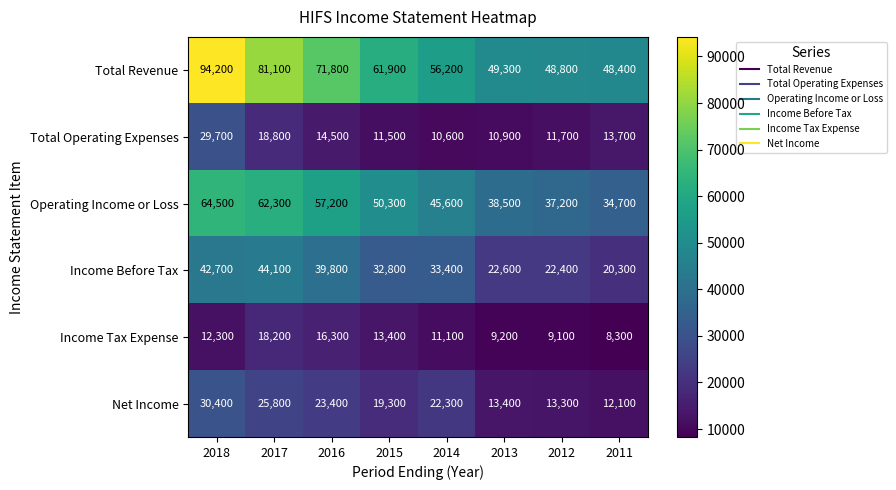

What is the difference between the Net Income values at 2014 and 2013?

8900